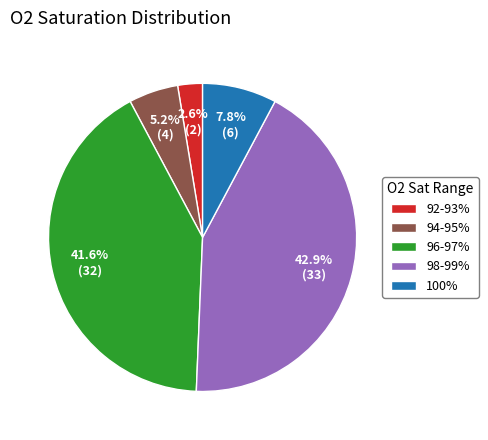

What is the largest slice in the pie chart?

98-99%